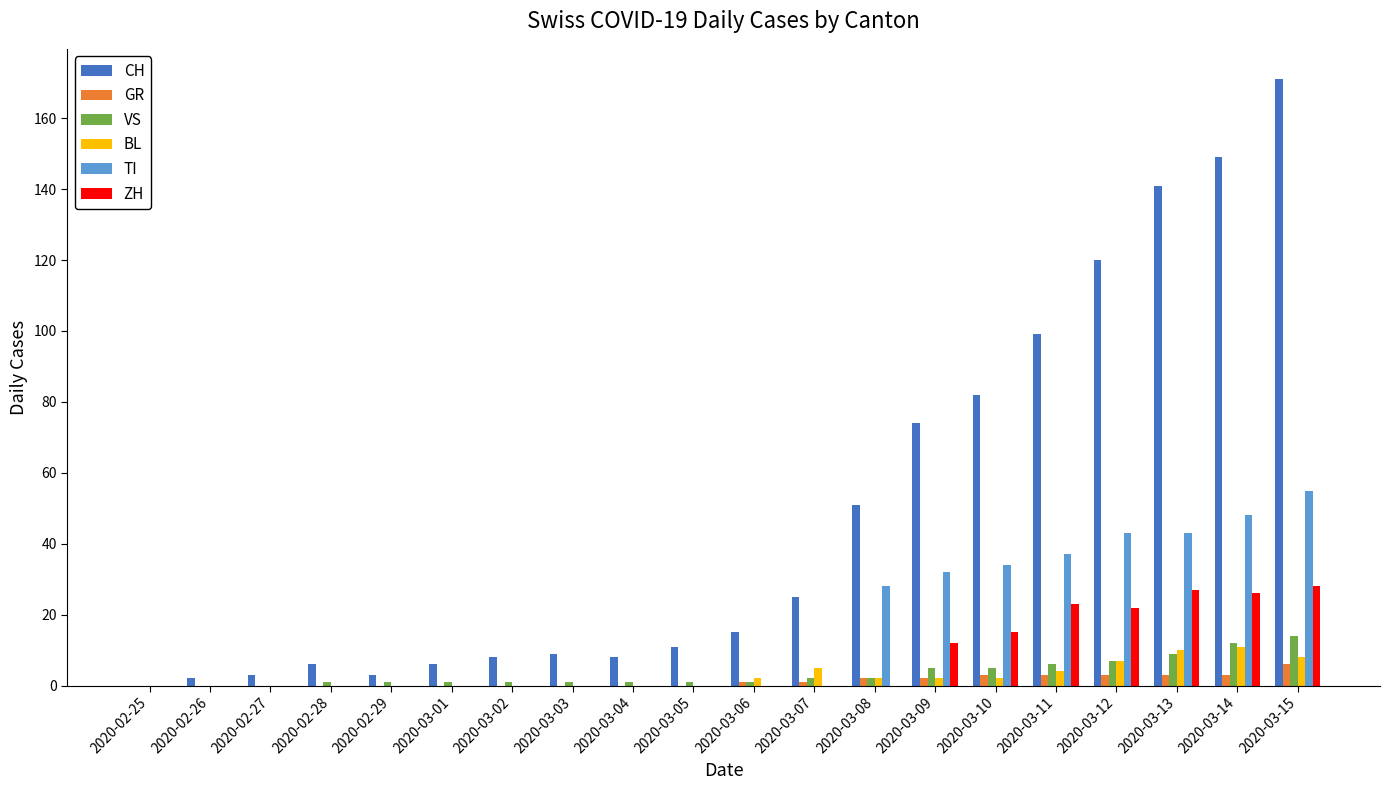

Read the TI value at 2020-03-09.

32